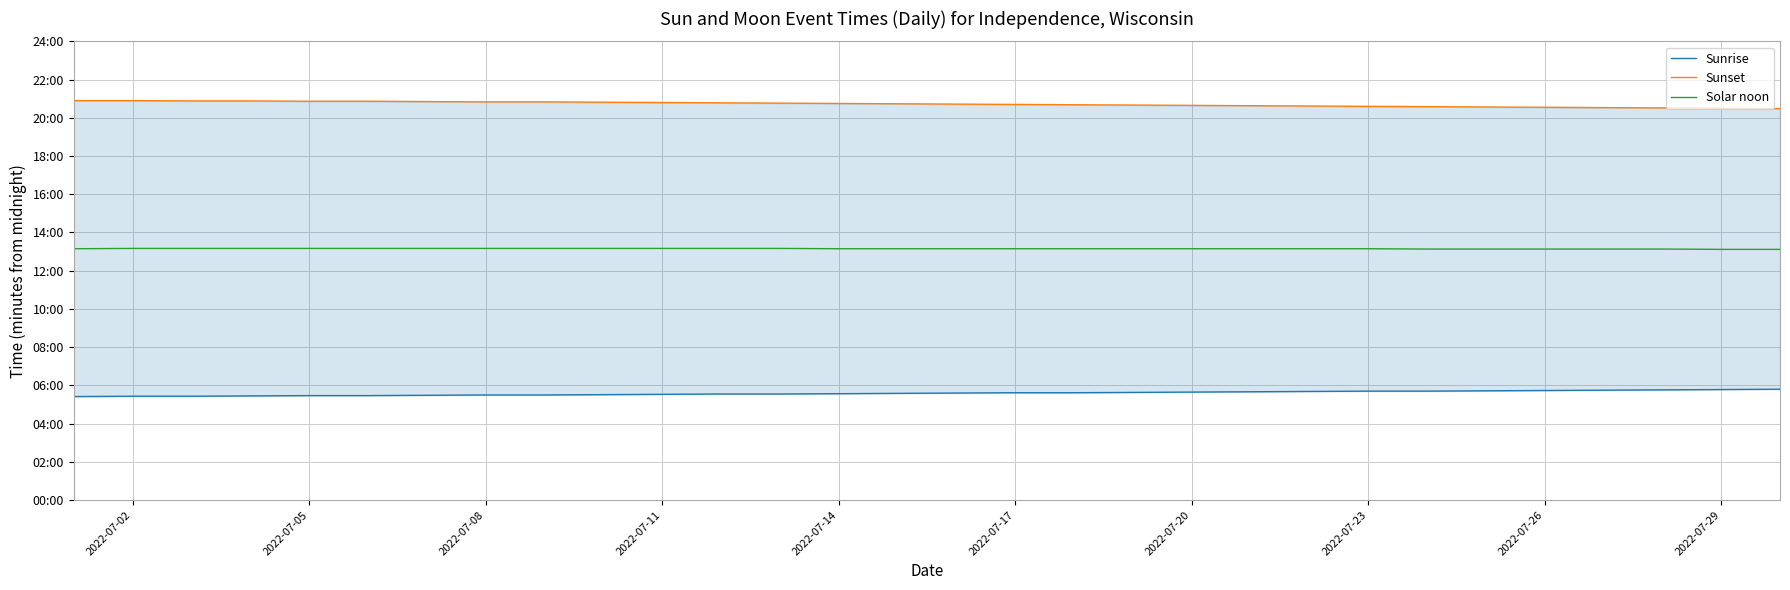

What is the minimum value shown in the chart?

325